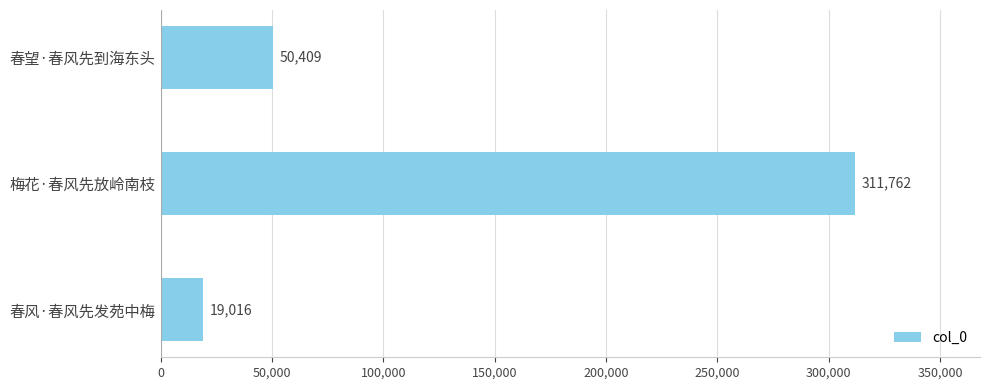

Reading bottom to top, list all the values displayed in this chart.

春风·春风先发苑中梅=19016	梅花·春风先放岭南枝=311762	春望·春风先到海东头=50409